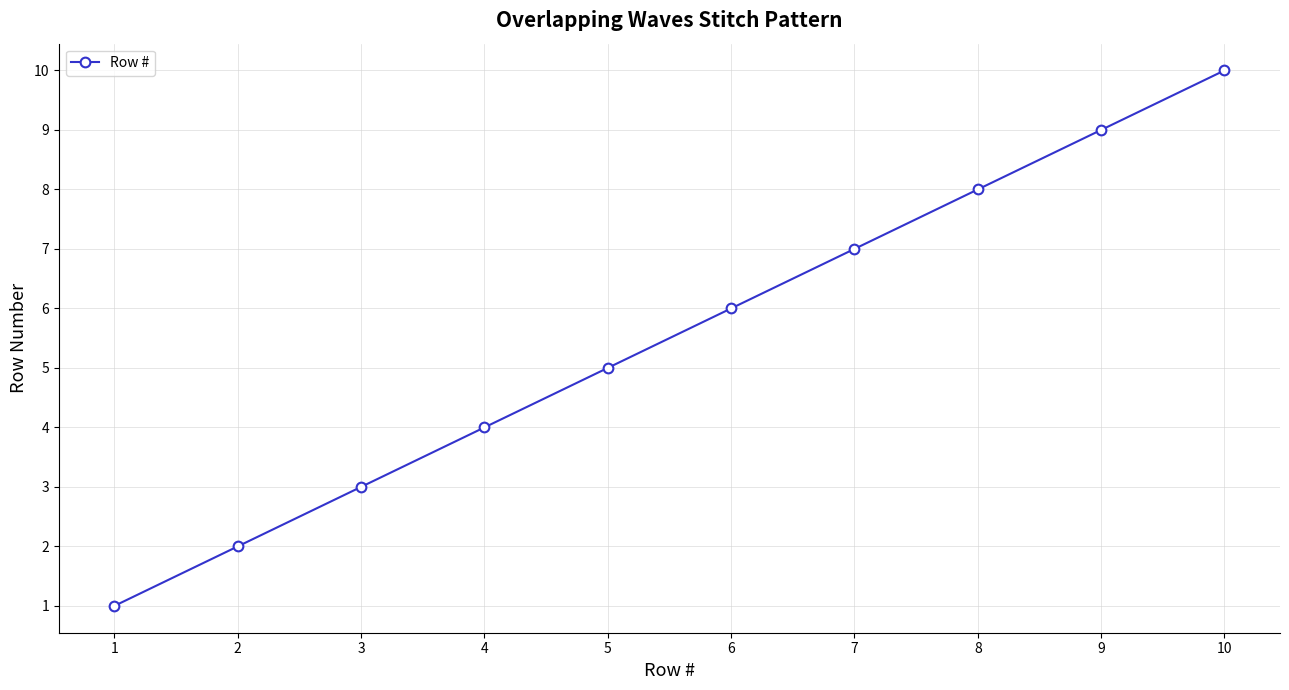

Rank the categories by value from highest to lowest.

10, 9, 8, 7, 6, 5, 4, 3, 2, 1